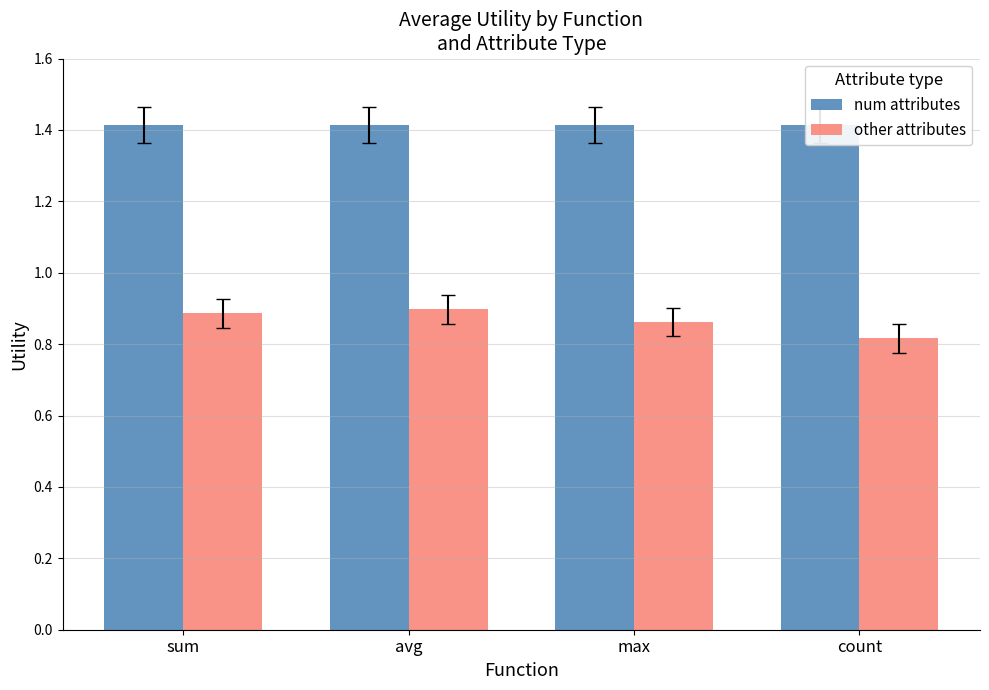

Which series has the largest range (max minus min)?

other attributes